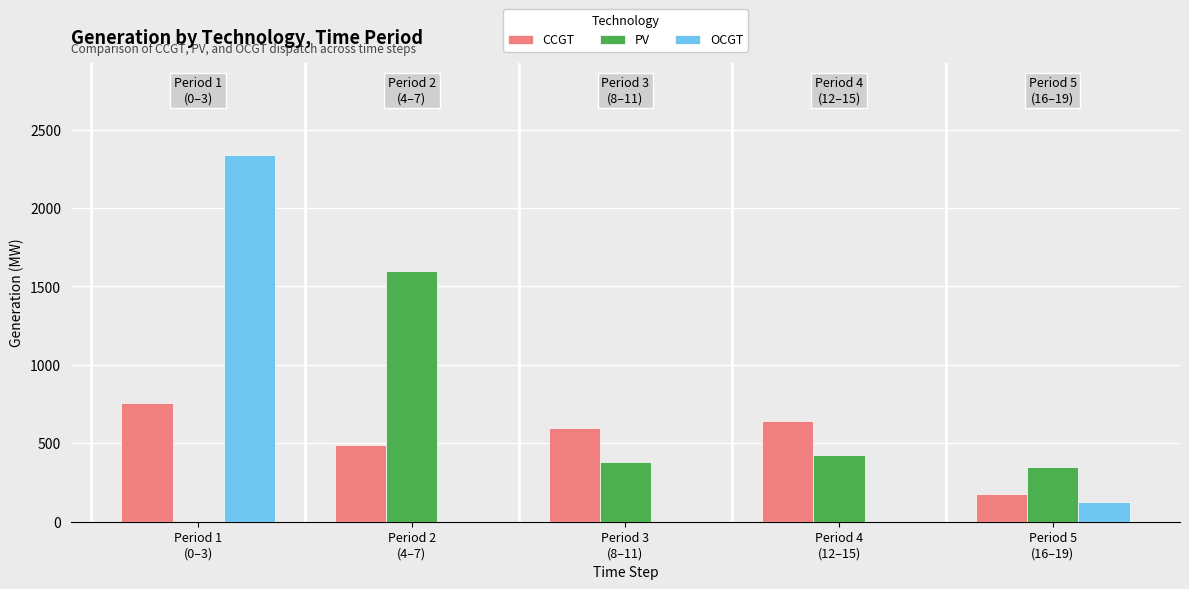

How many values in the OCGT series exceed 0?

2